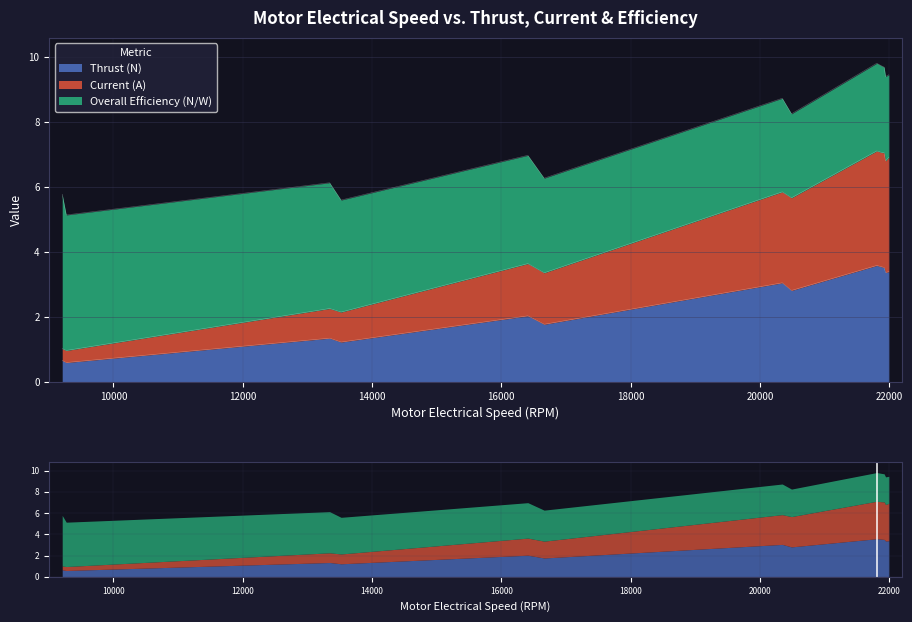

The value of Thrust (N) at 9208 is 0.7. True or false?

True